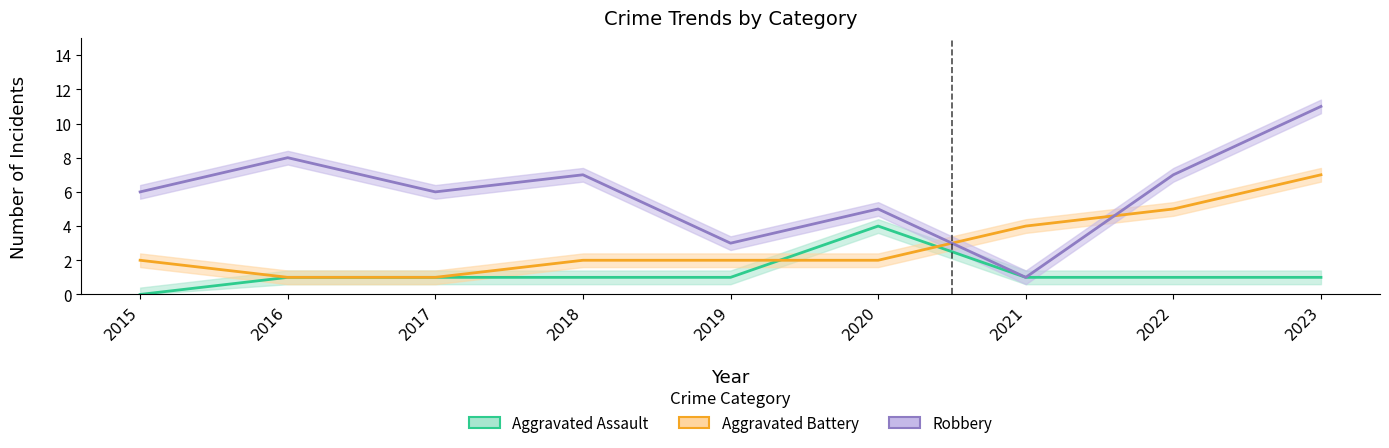

Where is the first local maximum for Aggravated Assault?

2020